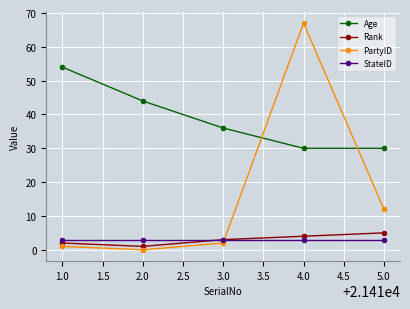

Between which two adjacent categories do PartyID and Age first intersect?

3.0 and 4.0